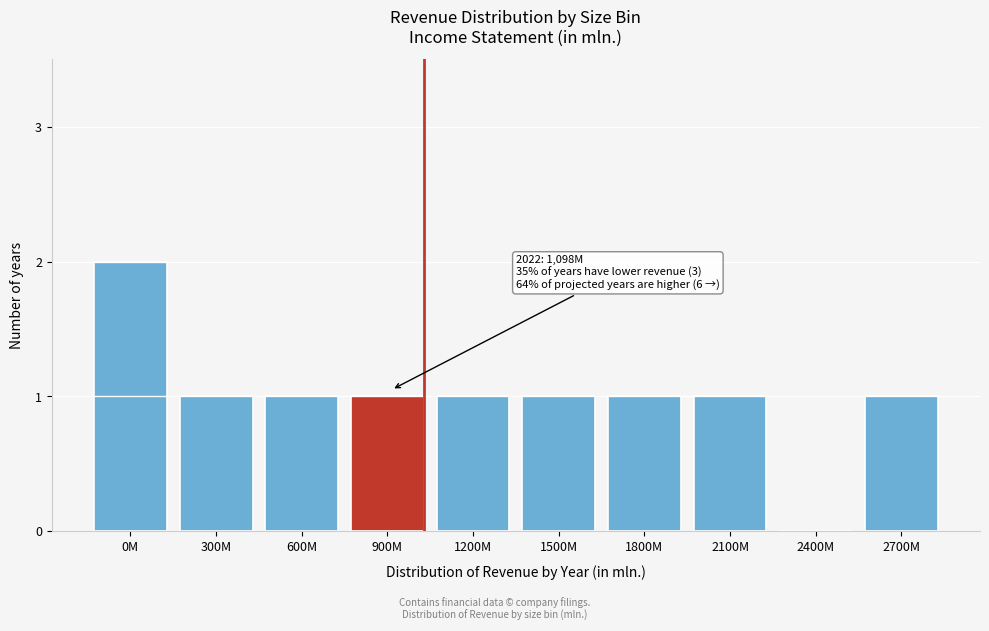

Reading left to right, extract all data points from this chart.

0M=2	300M=1	600M=1	900M=1	1200M=1	1500M=1	1800M=1	2100M=1	2400M=0	2700M=1